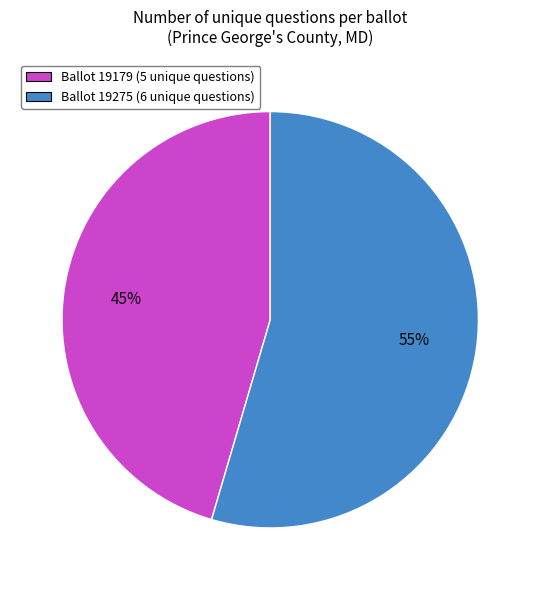

Count the number of slices in the pie.

2